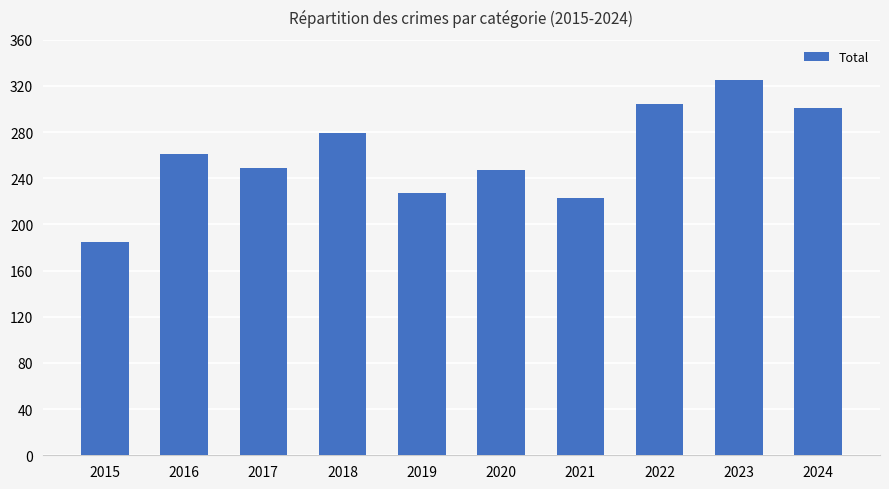

Reading left to right, extract all data points from this chart.

185	261	249	279	227	247	223	304	325	301